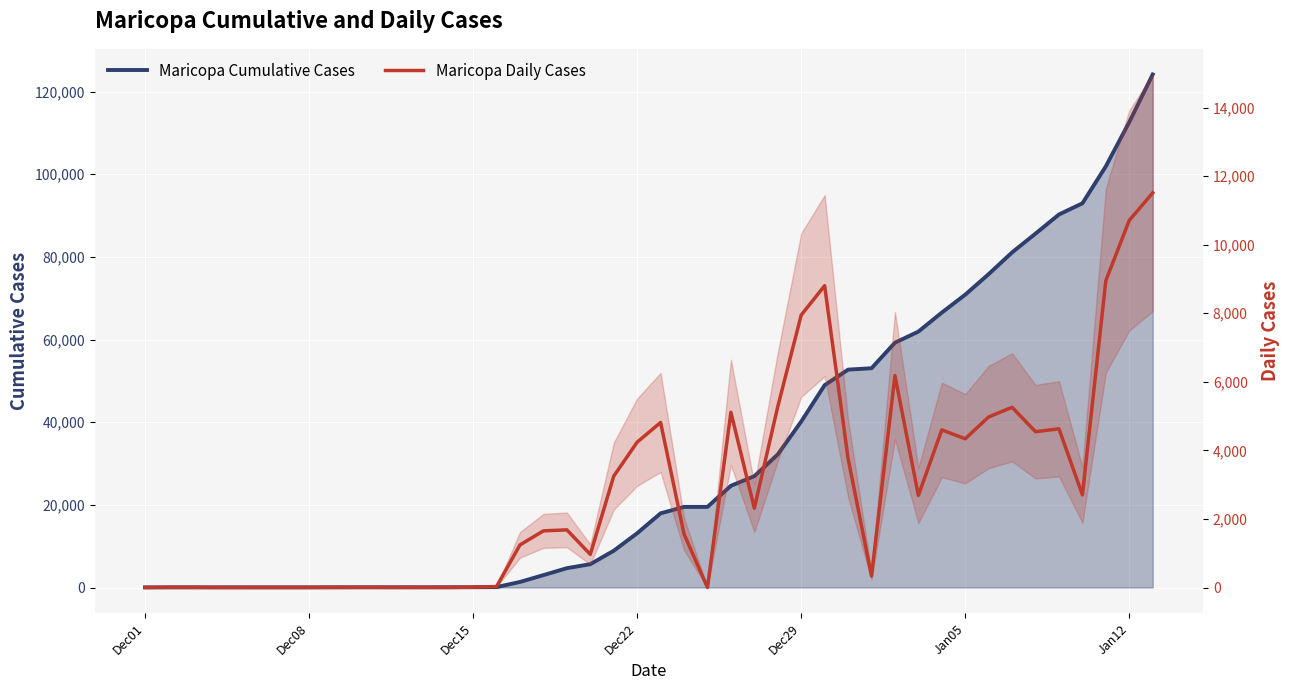

Rank the series by their average value, from lowest to highest.

Maricopa Daily Cases, Maricopa Cumulative Cases